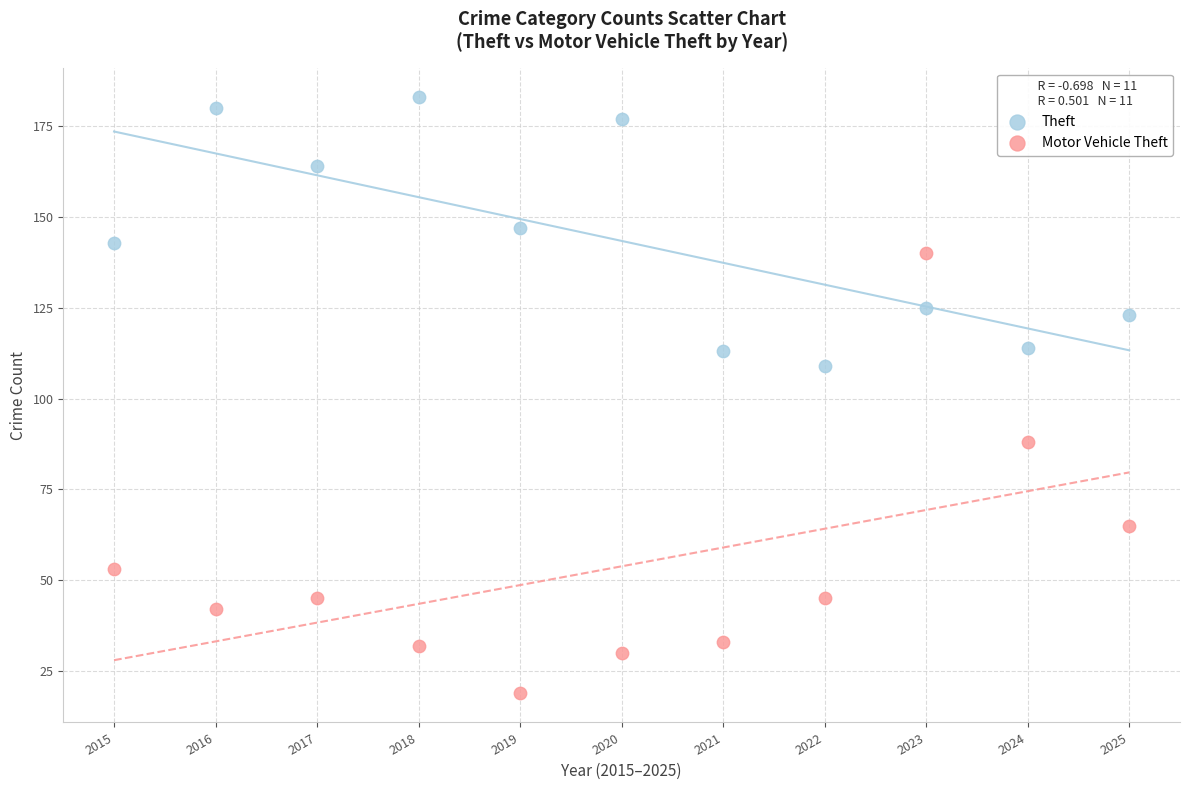

Across all data points, what is the range of X values (max minus min)?

10